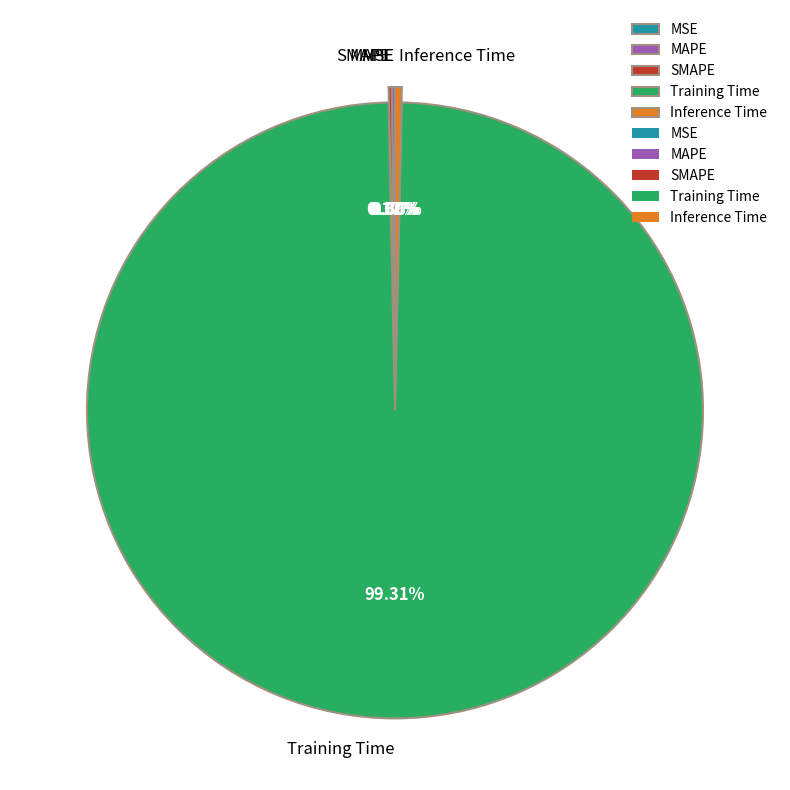

What is the largest slice in the pie chart?

Training Time